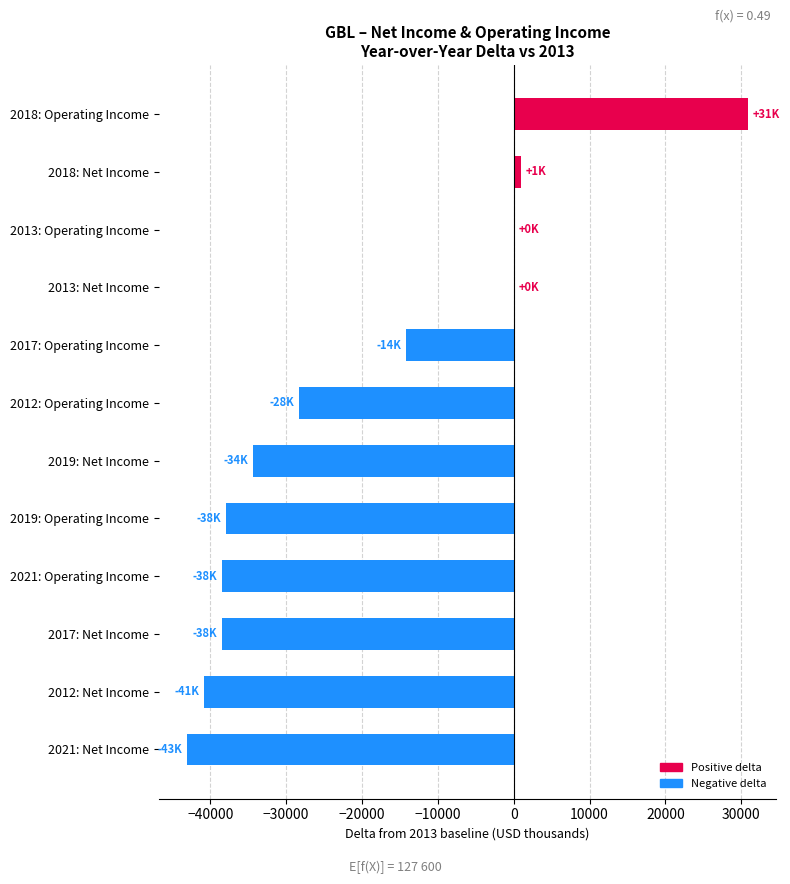

Which has a higher value, 2019: Net Income or 2012: Net Income?

2019: Net Income